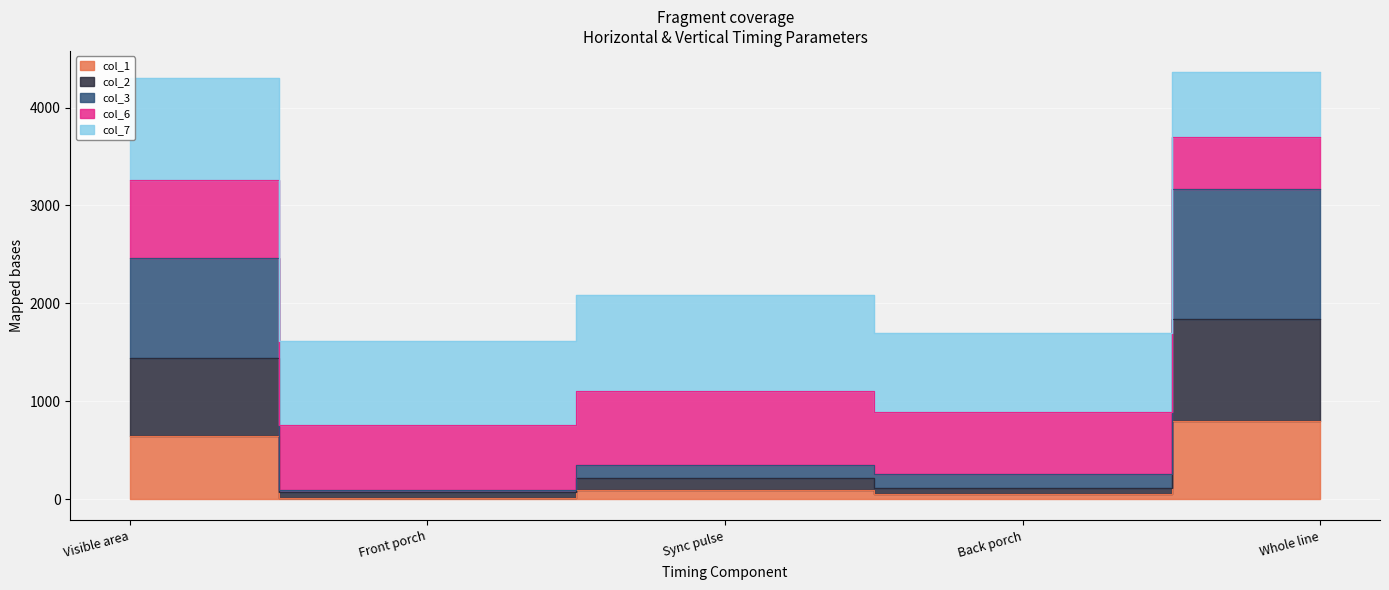

Which has a higher value, Back porch or Front porch?

Back porch